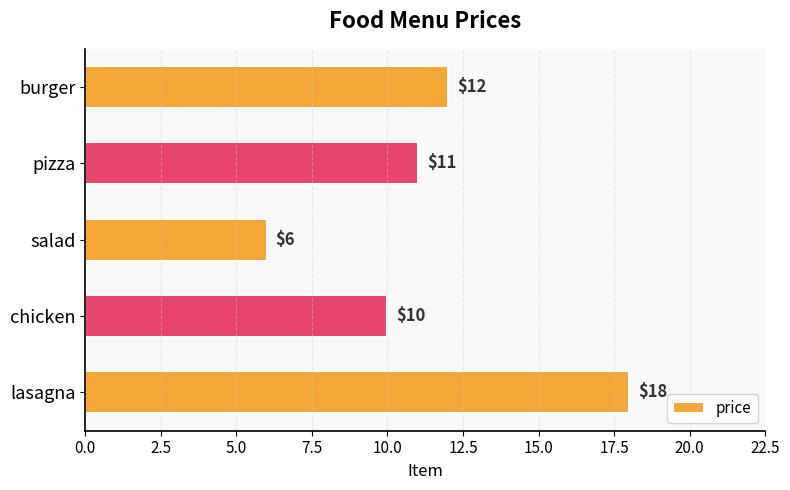

Reading top to bottom, what are all the values shown in this chart?

12	11	6	10	18